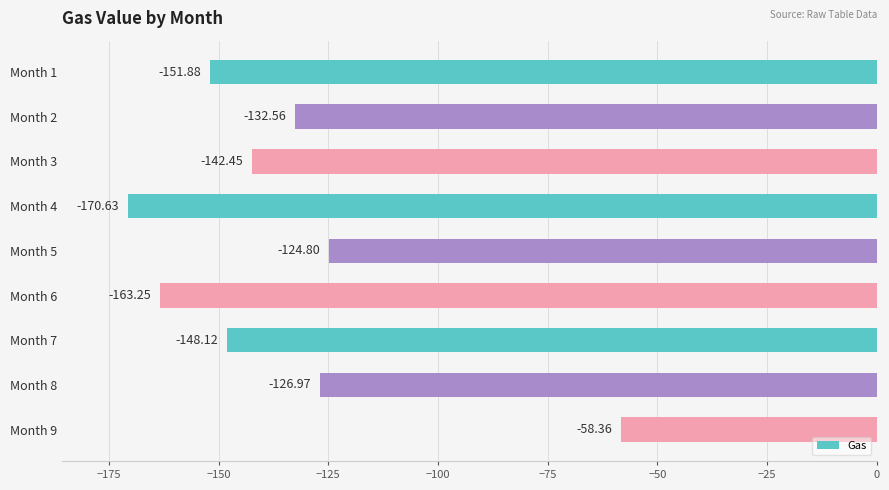

What is the change in value from Month 3 to Month 8?

+15.5